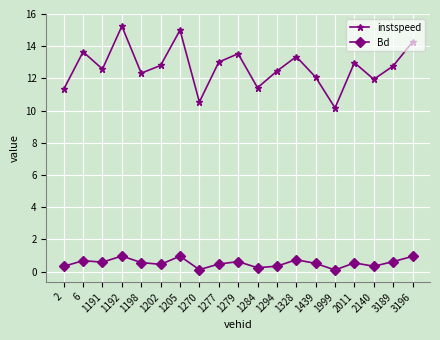

Read the instspeed value at 1205.

15.0